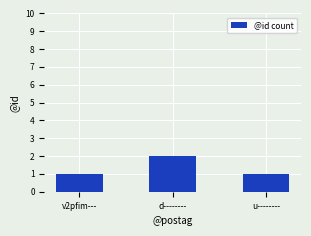

What is the value of the 3rd bar from the left?

1